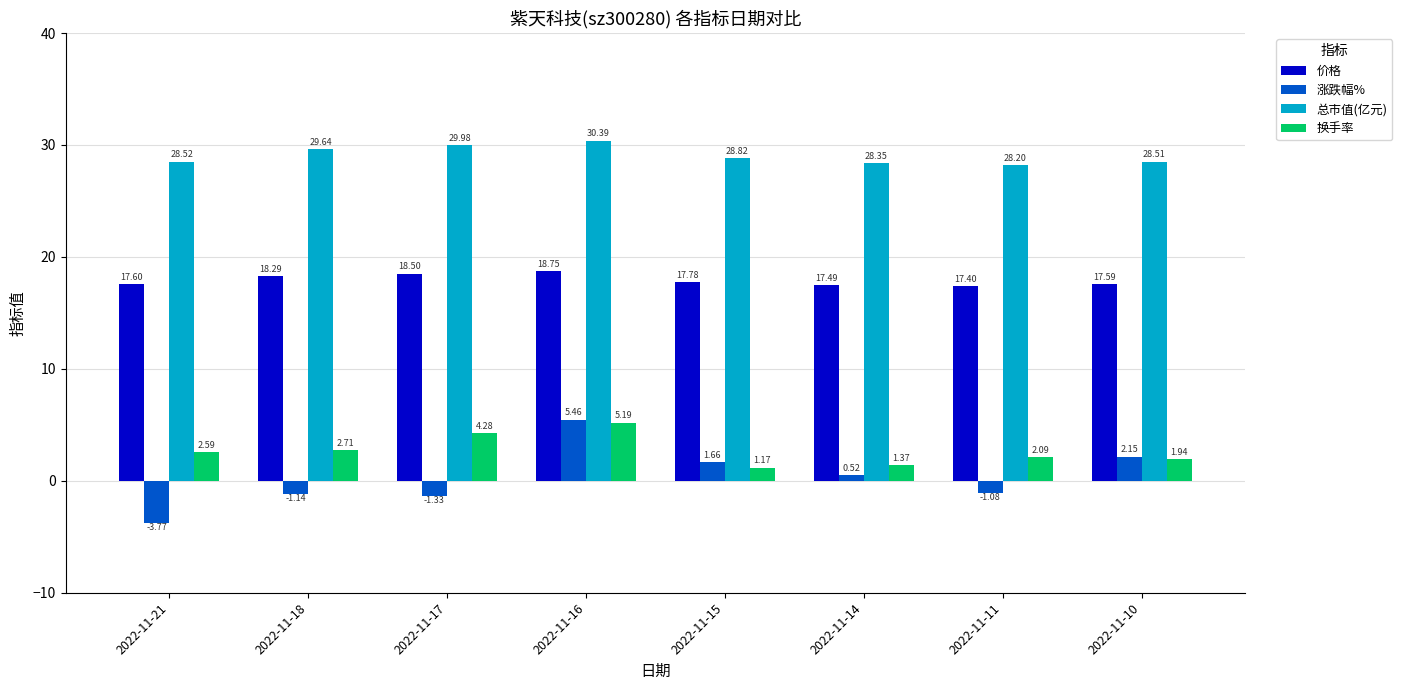

What is the difference between the 总市值(亿元) values at 2022-11-16 and 2022-11-17?

0.4